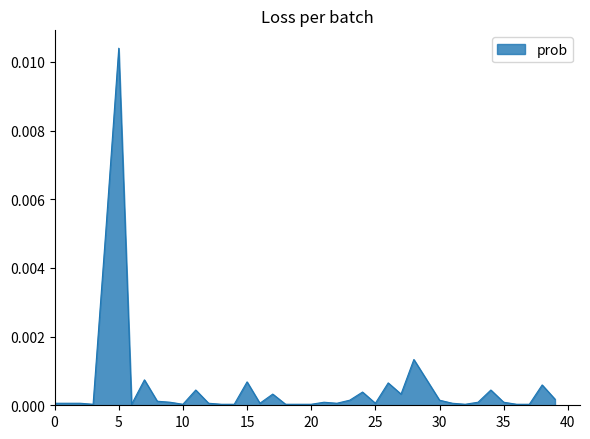

Which label corresponds to the largest value in the chart?

5